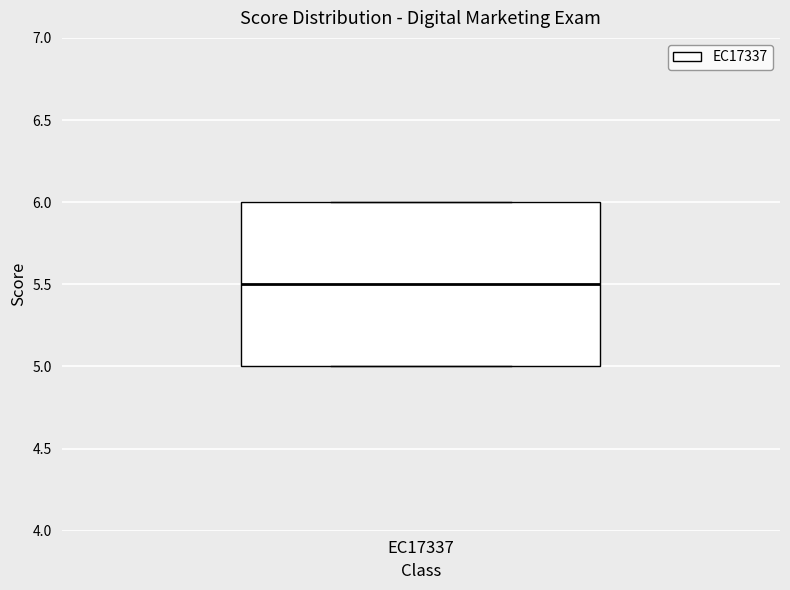

Read this box plot against the y-axis: the position of the median line, the range covered by the box, and the ends of both whiskers. The values are not printed on the chart, so give them approximately, as read against the axis.

median 5.5, box 5.0 to 6.0, whiskers 5.0 to 6.0